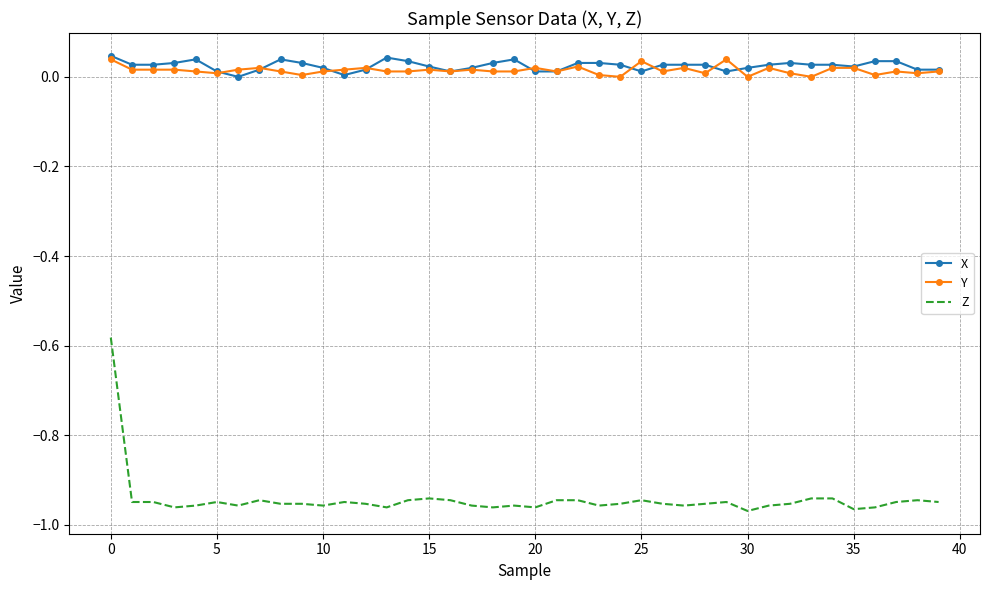

Which series has the largest range (max minus min)?

Z